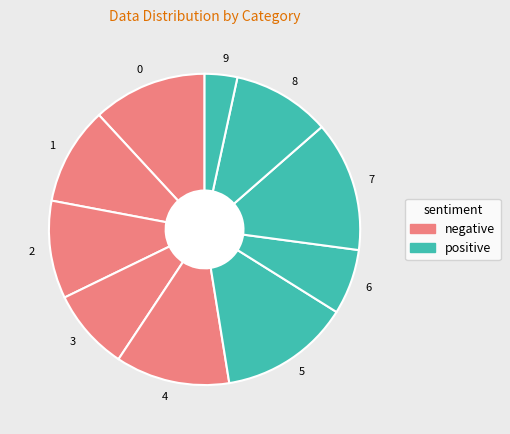

Does any single category account for the majority?

No